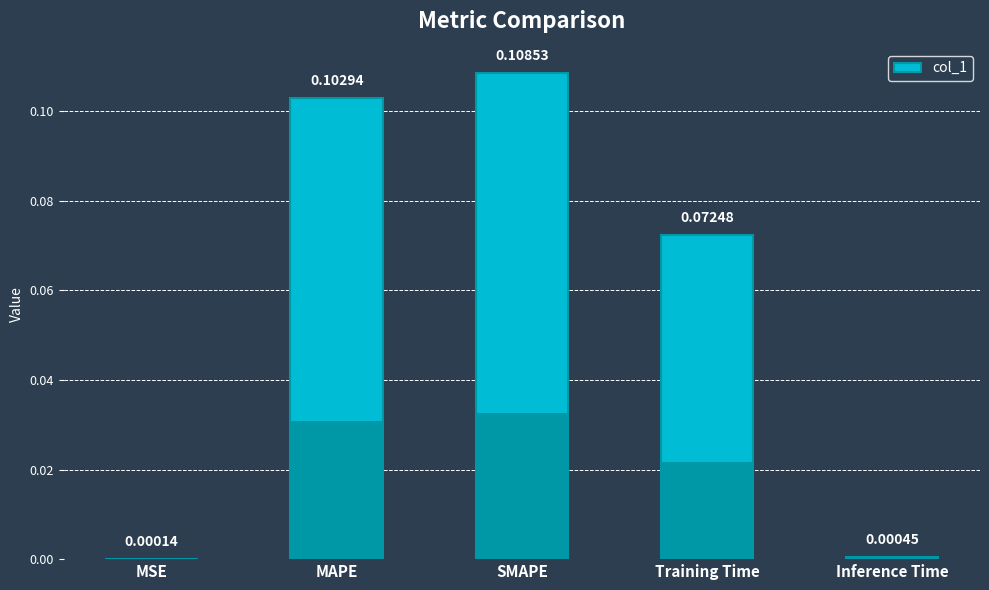

What is the sum of all values?

0.3